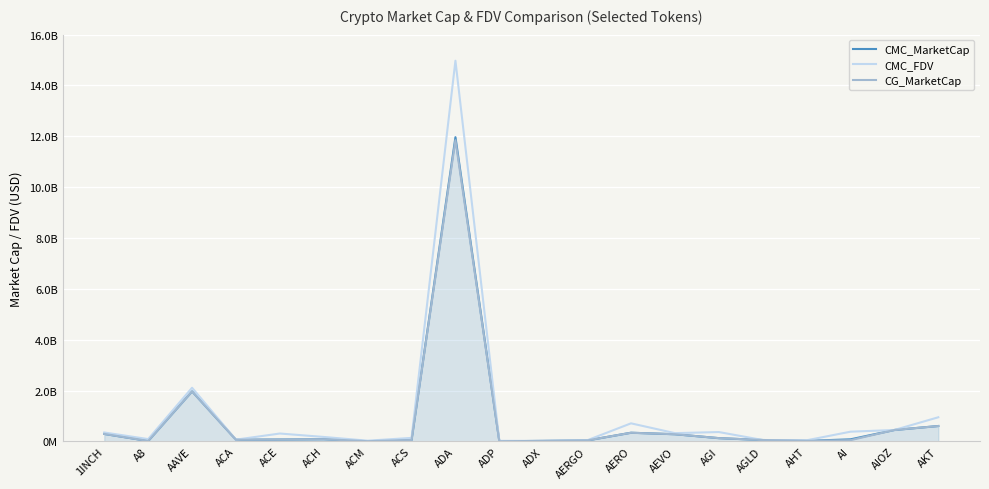

Is this an area chart (filled region under the line)?

Yes